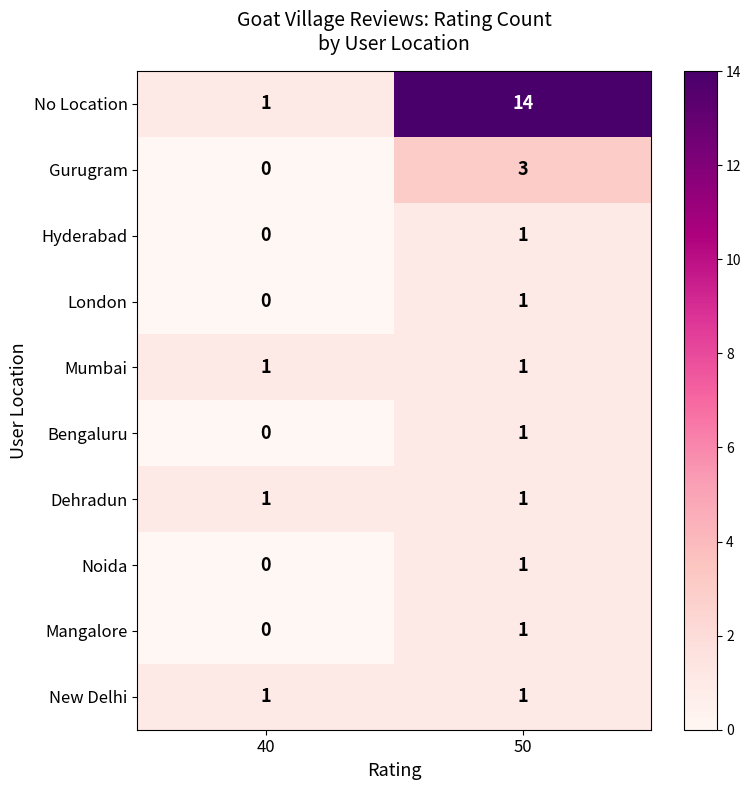

What is the greatest value displayed?

14